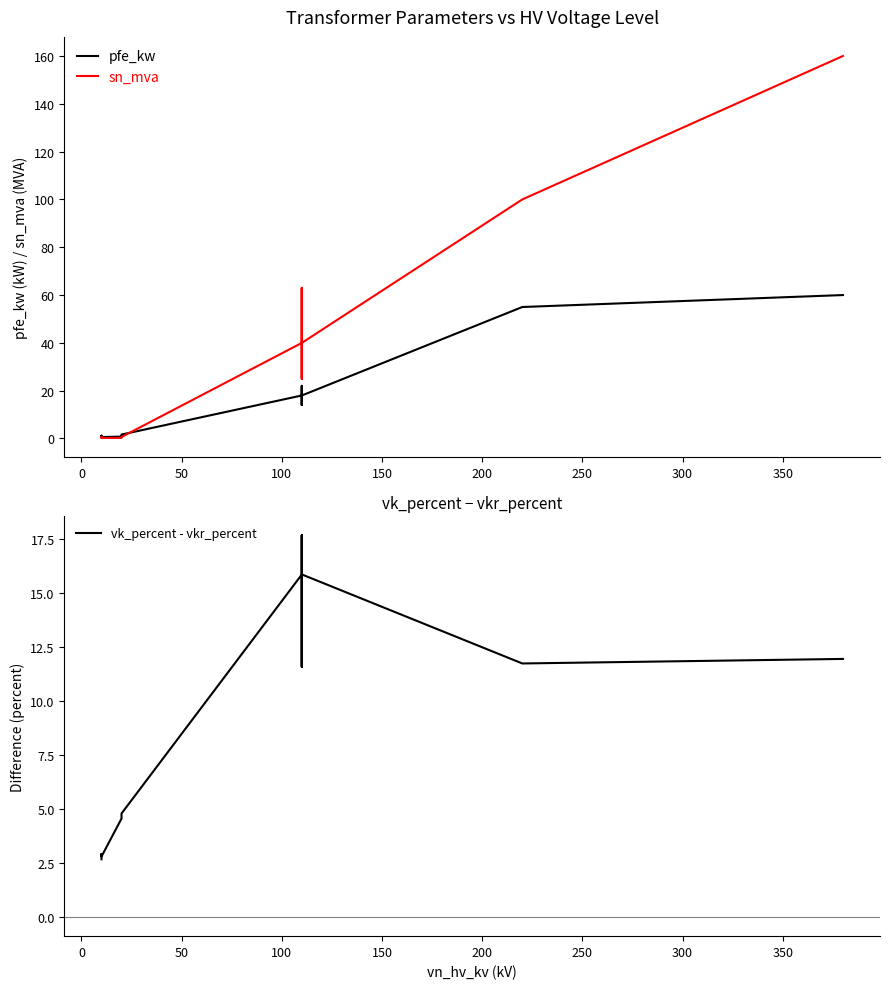

Rank the series by their average value, from highest to lowest.

sn_mva, pfe_kw, vk_percent - vkr_percent